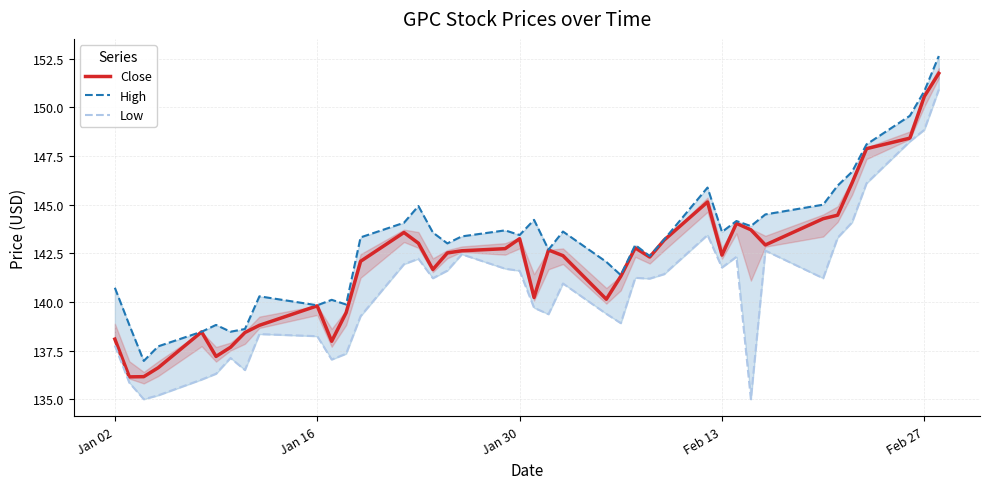

True or false: Close has a value of 85.5 at Jan 30.

False